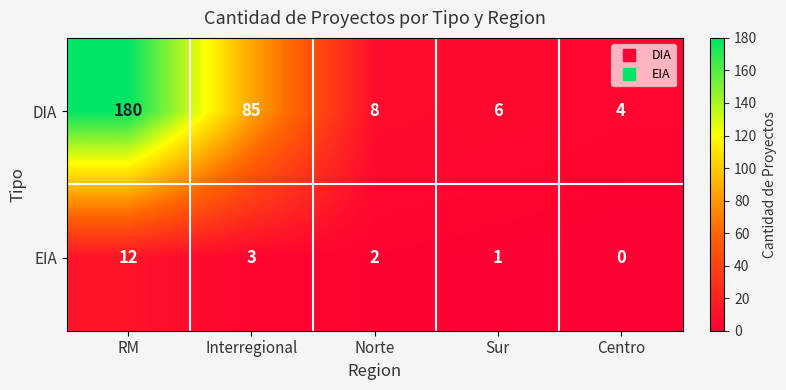

Count the number of data series in this chart.

2